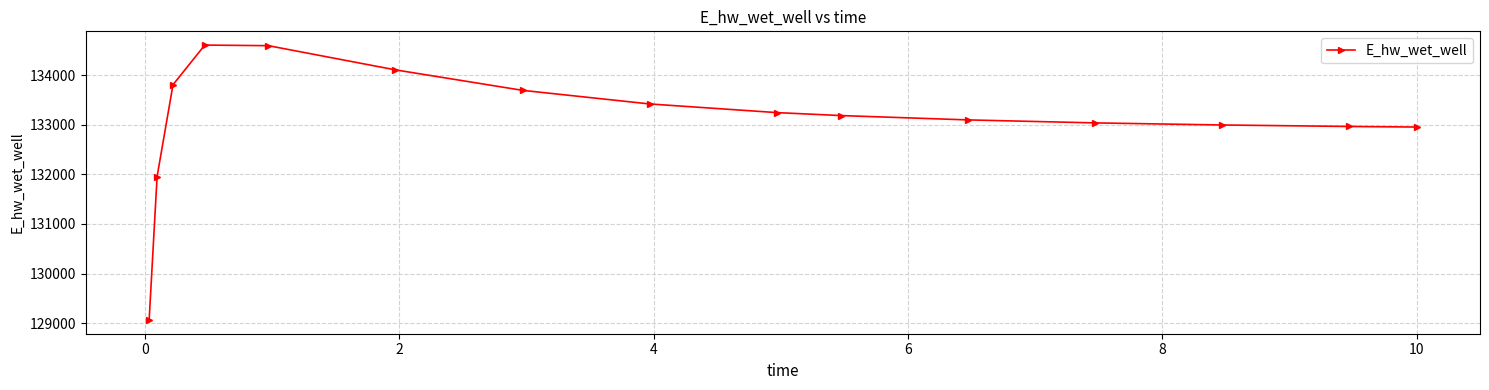

Count the number of data series in this chart.

1